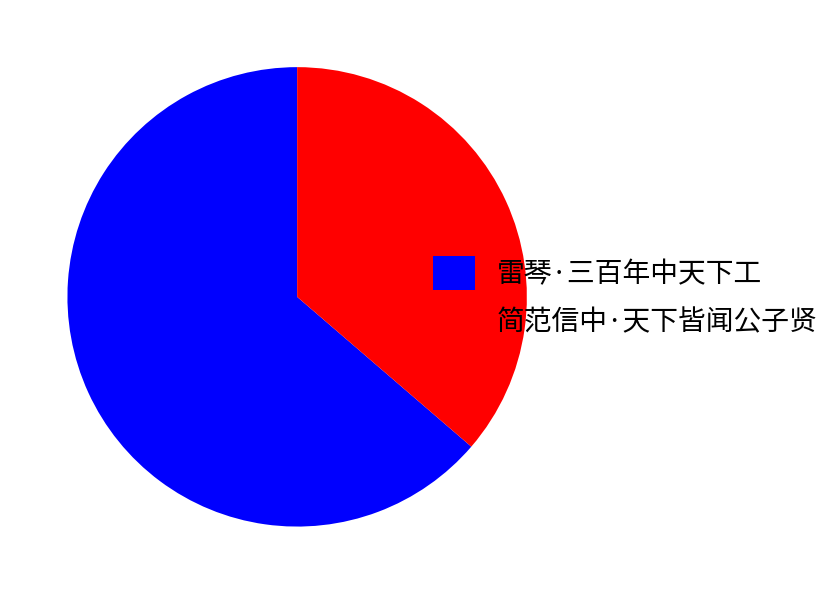

Is it true that 雷琴·三百年中天下工 is 55% of the pie?

False